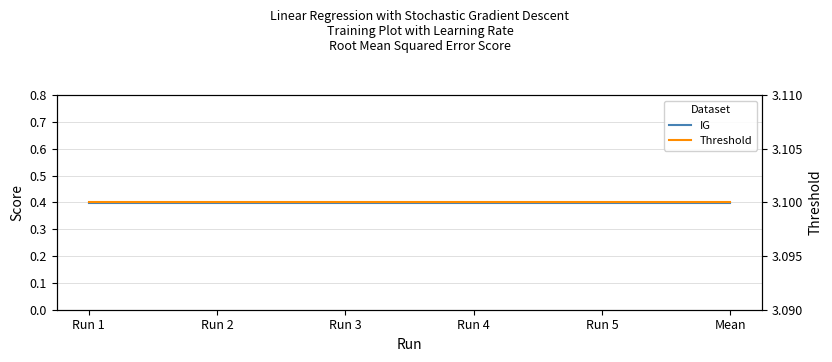

True or false: Threshold and IG intersect in this chart.

False